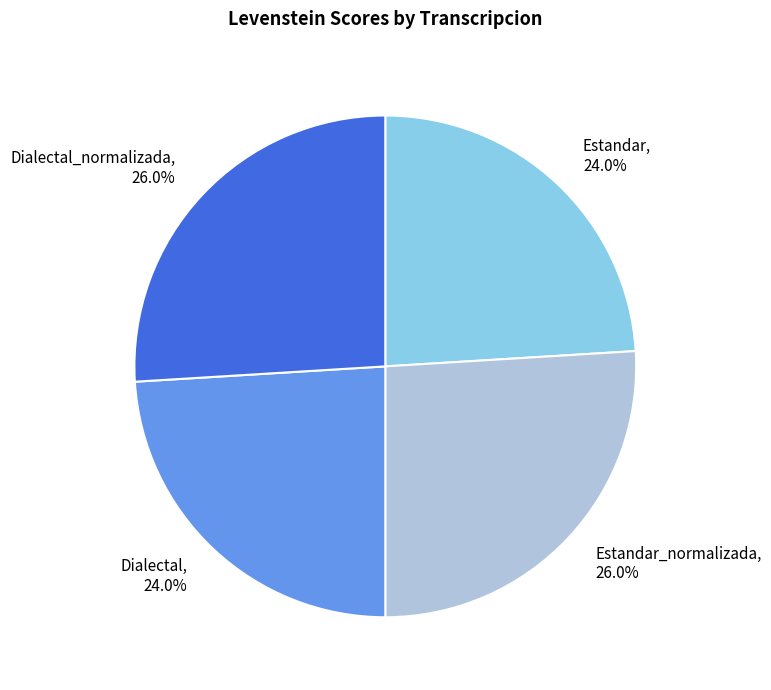

What portion of the pie excludes Estandar_normalizada, 26.0%?

74.0%